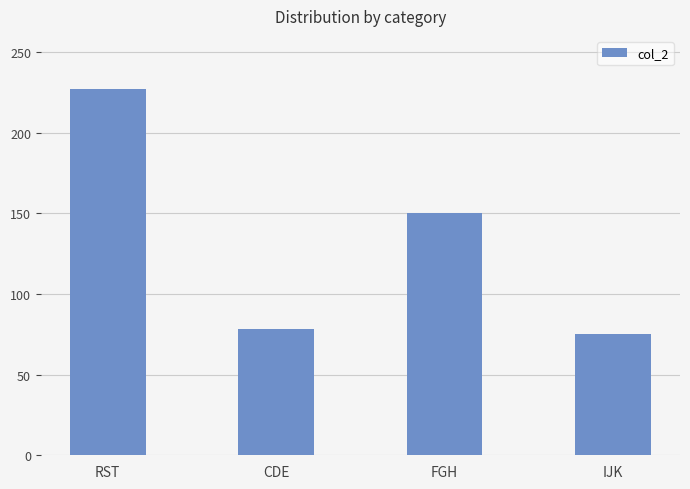

At which label does the data first exceed 150?

RST